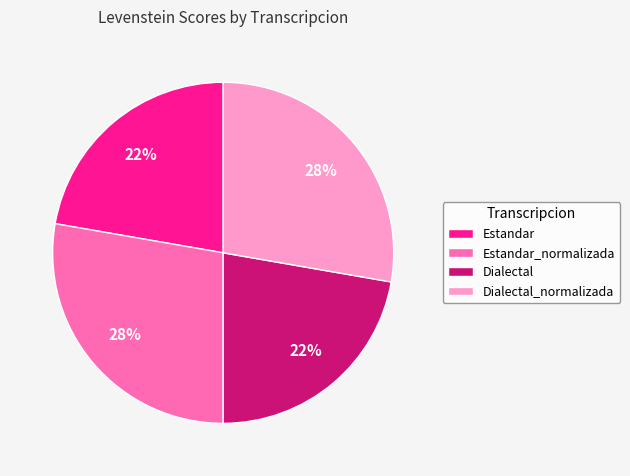

Which has a higher value, Dialectal or Dialectal_normalizada?

Dialectal_normalizada